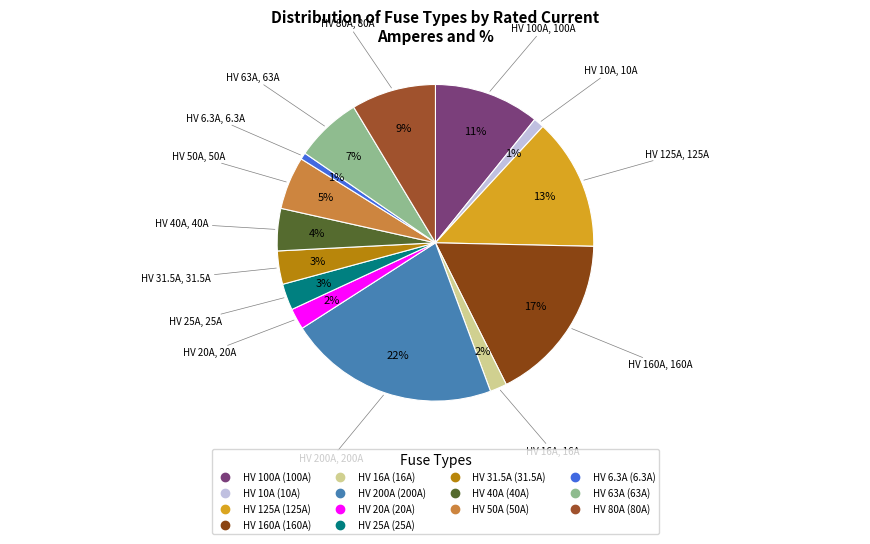

Is there a majority slice in this chart?

No